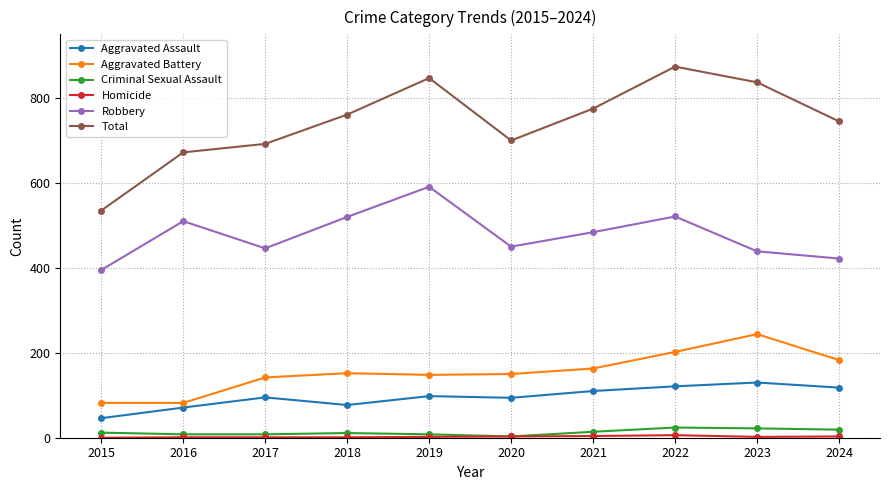

How many lines are shown in the chart?

6